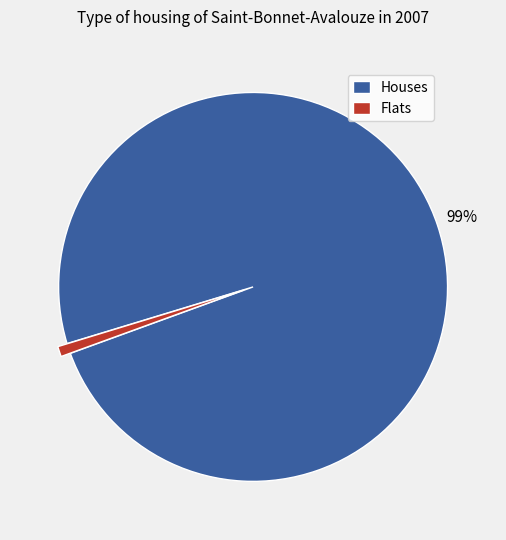

To the nearest percent, what percentage of the pie is Flats?

1%